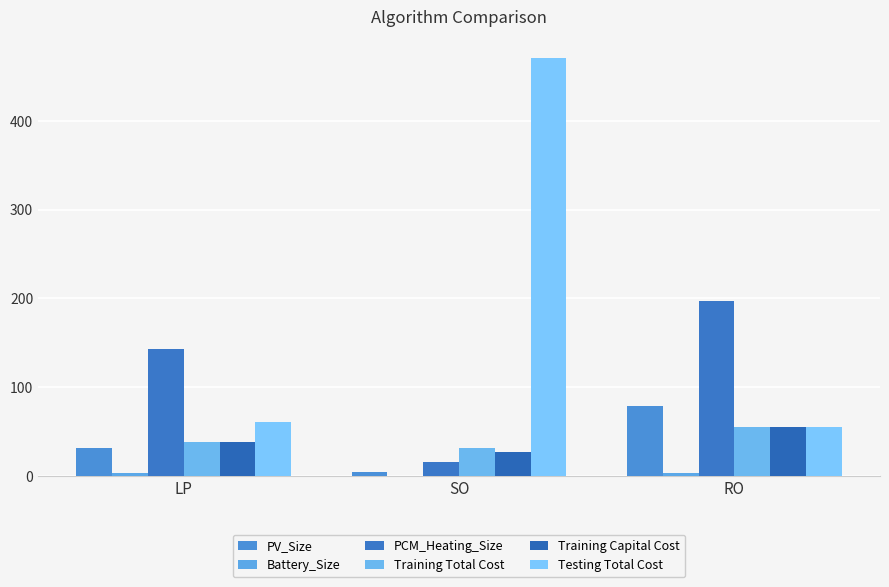

What is the maximum value for Training Capital Cost?

54.5